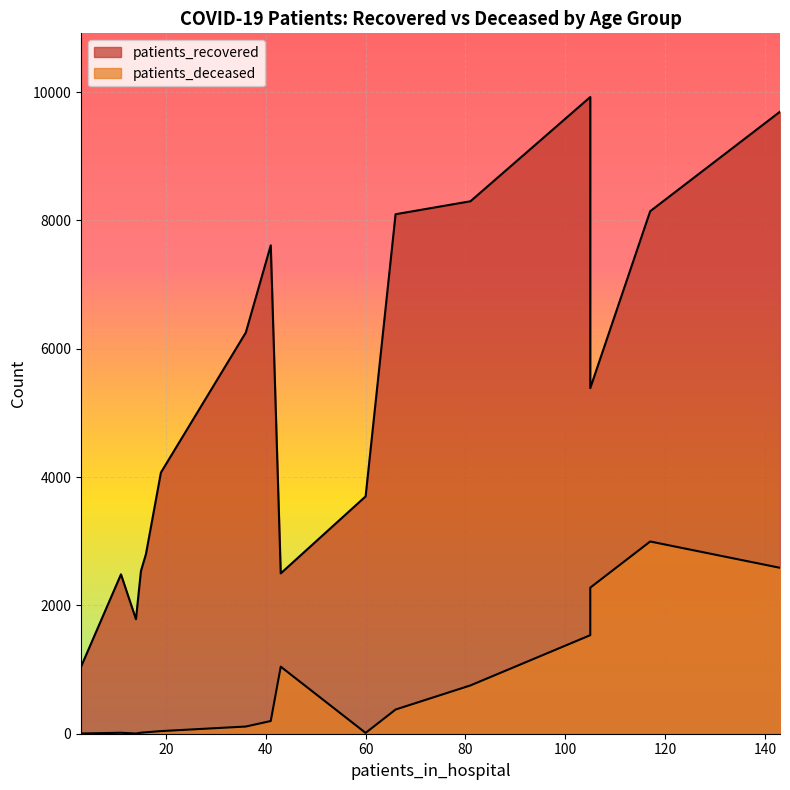

How many data points in patients_deceased are above 198?

7